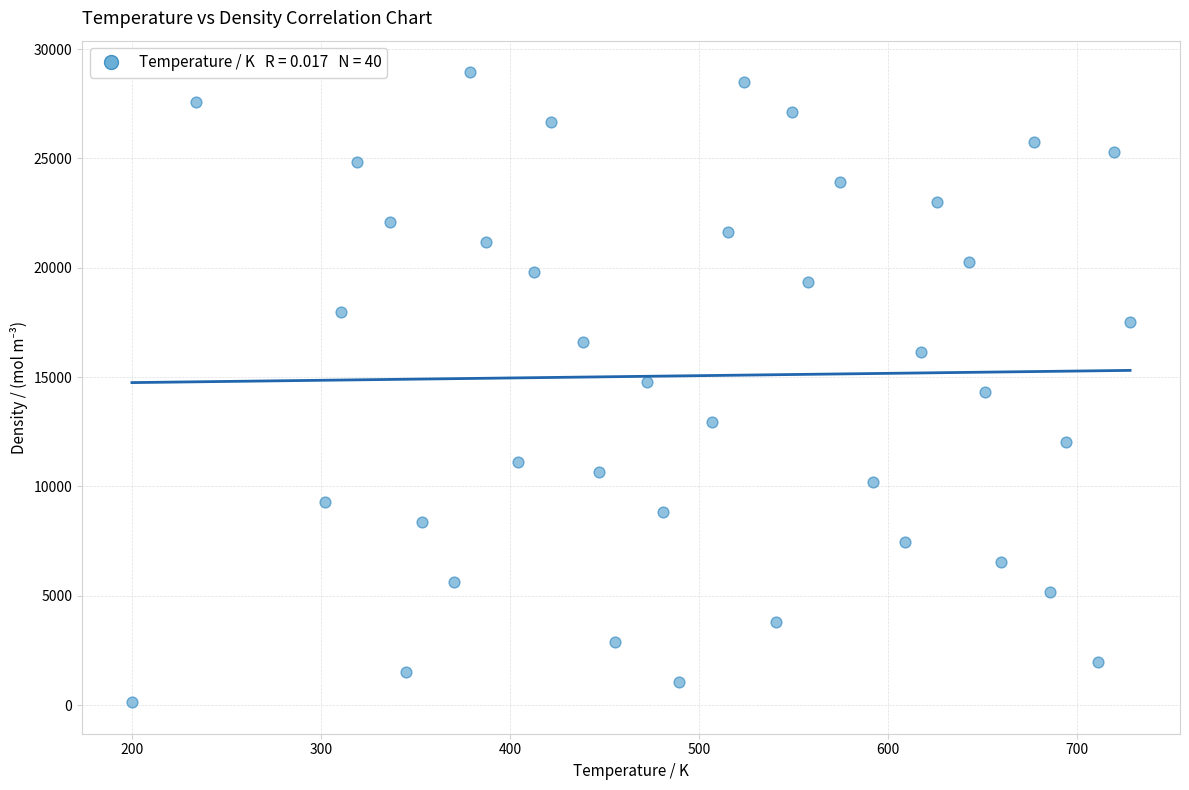

What is the range of X values (max minus min)?

528.0